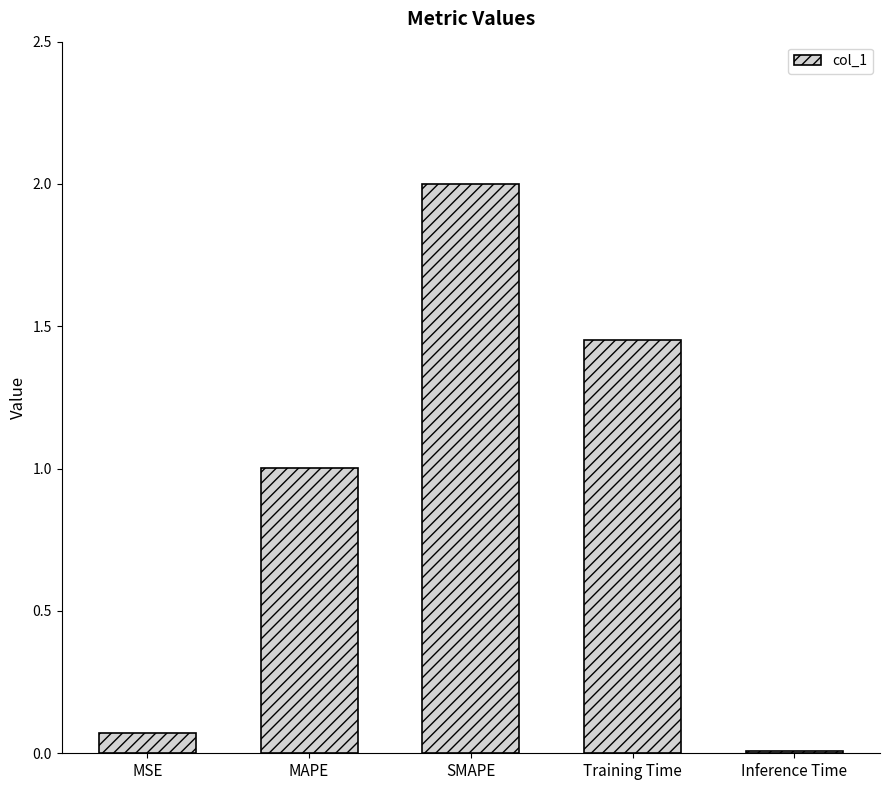

What is the label of the 4th bar from the left?

Training Time